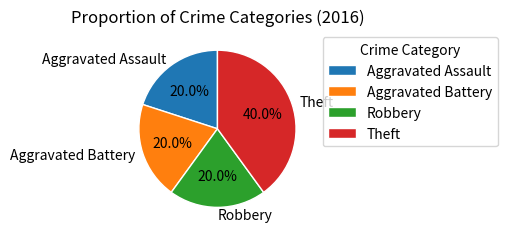

To the nearest percent, what portion does Aggravated Assault represent?

20%